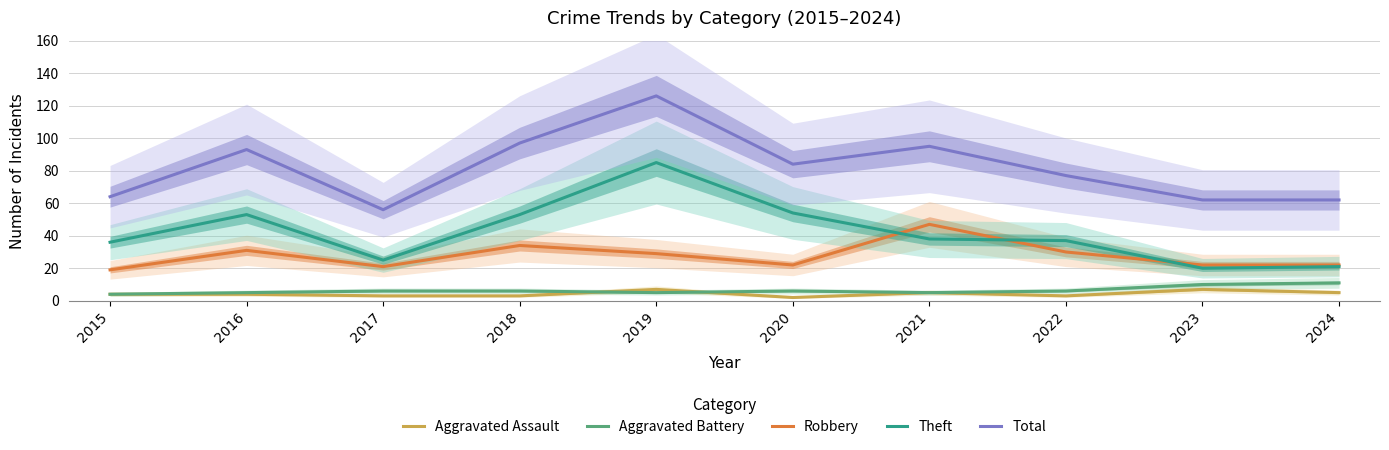

What is the greatest value displayed?

126